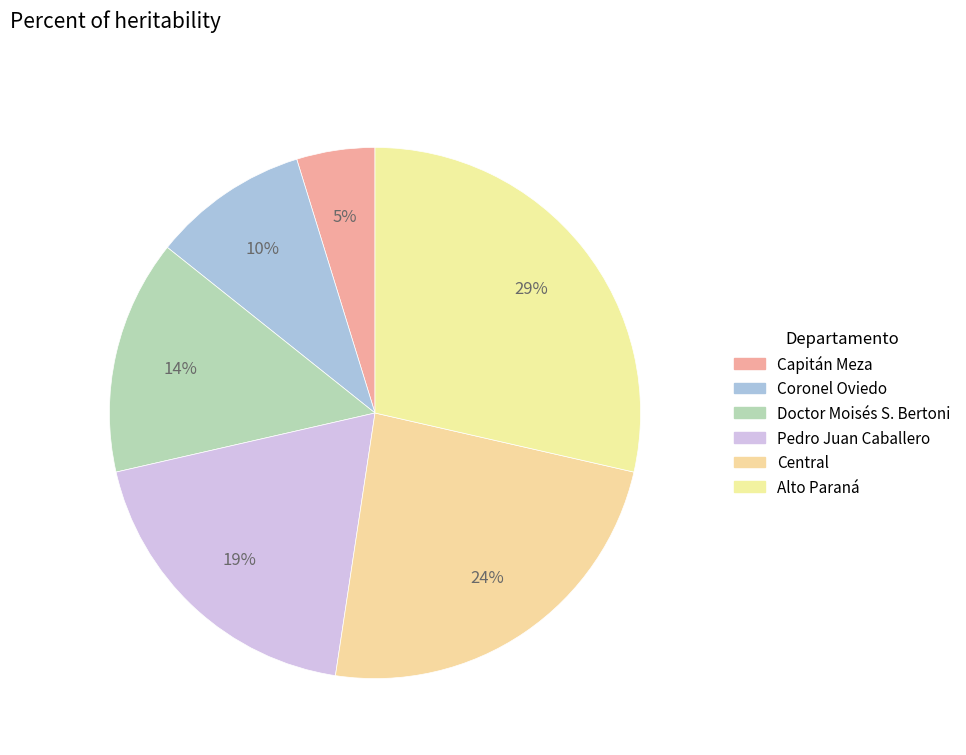

What is the smallest slice in the pie chart?

Capitán Meza